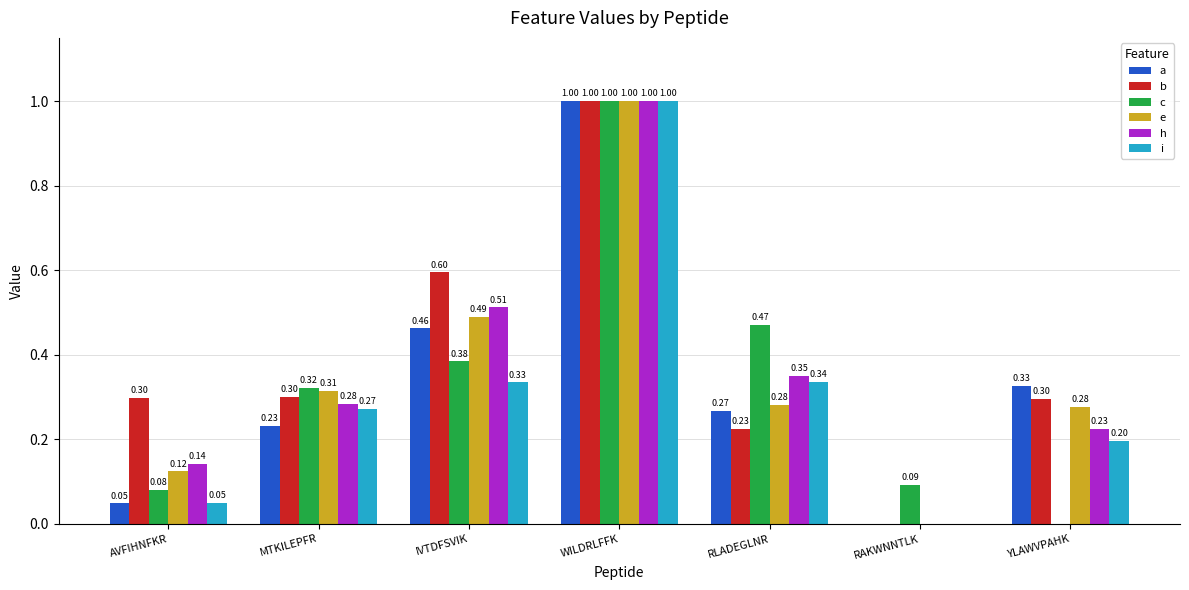

What are all the series names shown in the legend?

a, b, c, e, h, i